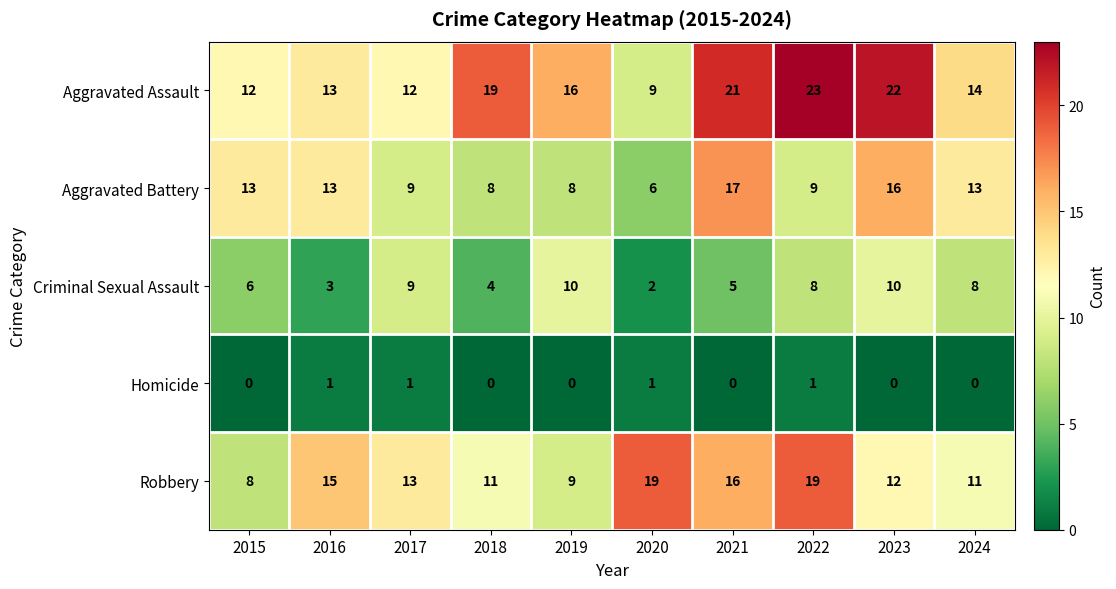

True or false: Aggravated Assault has a value of 6 at 2016.

False